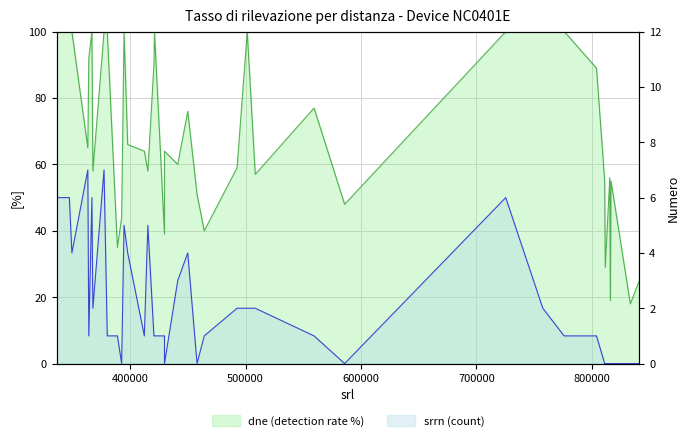

What is the lowest value of the dne (detection rate %) series?

18